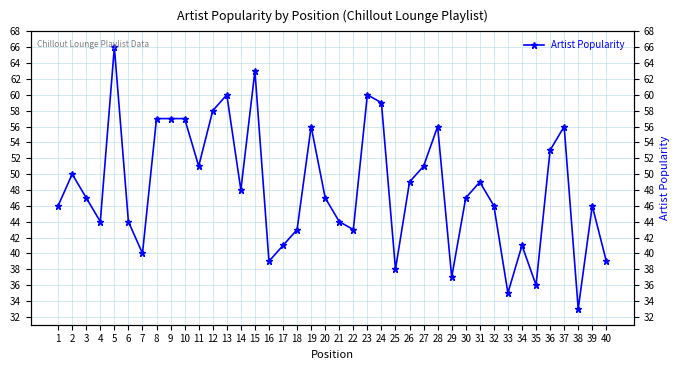

What is the difference between the values at 4 and 12?

14